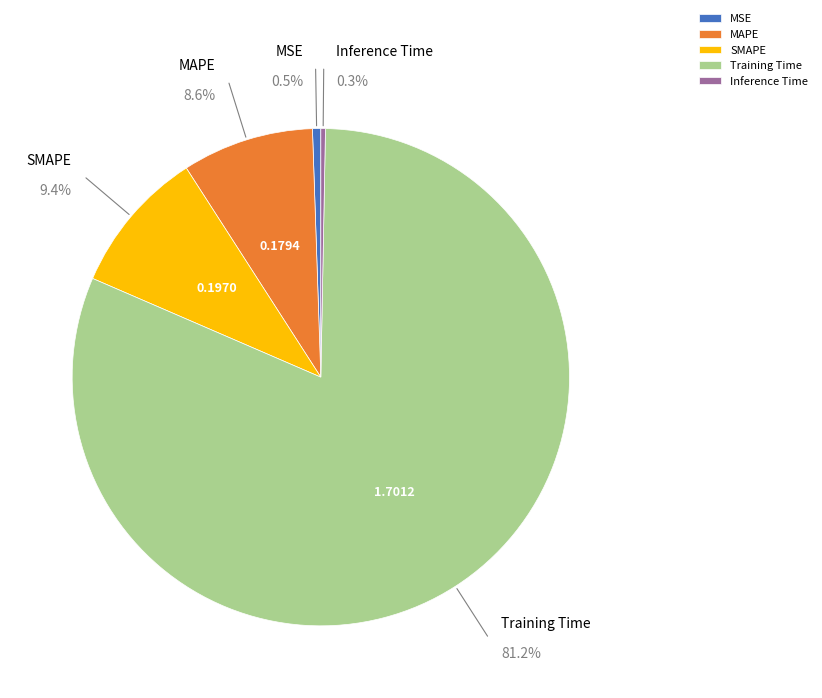

True or false: Training Time accounts for 92% of the total.

False